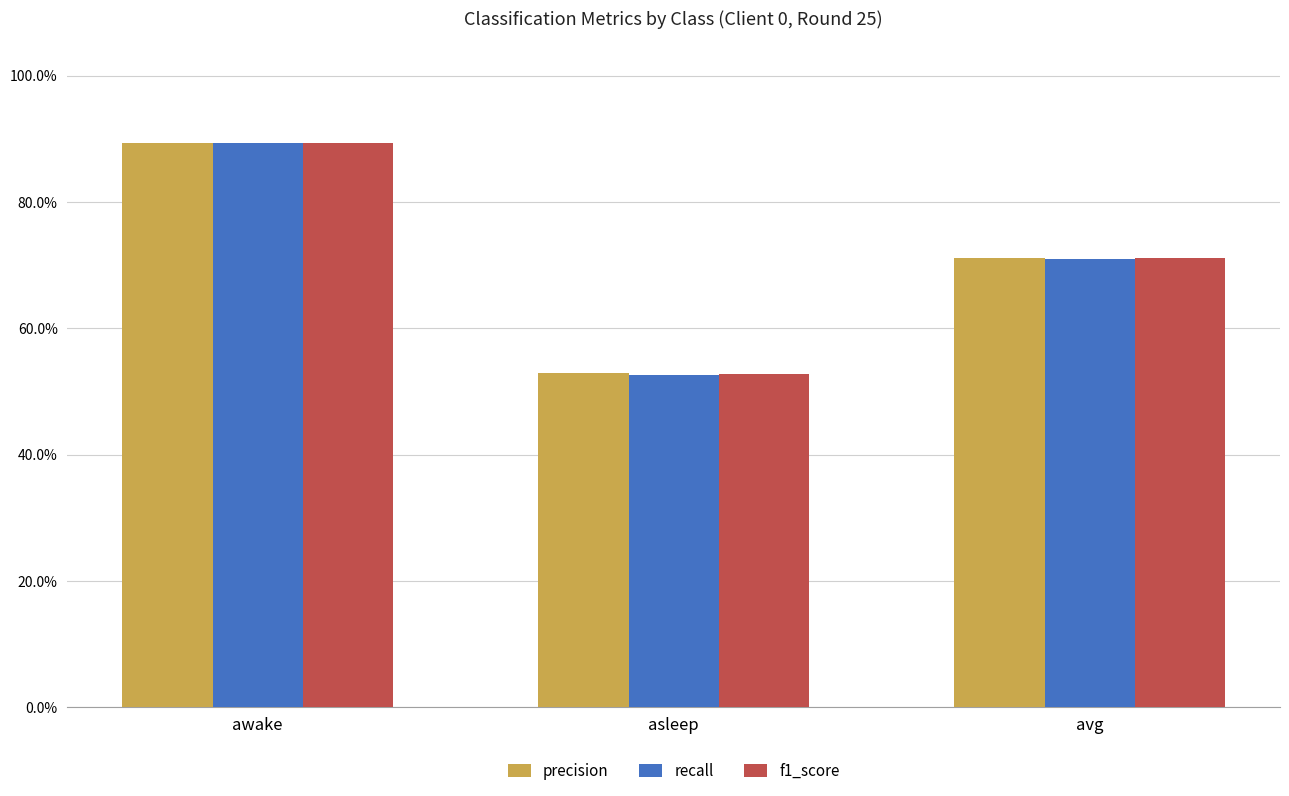

What is the label of the 1st bar from the right?

avg